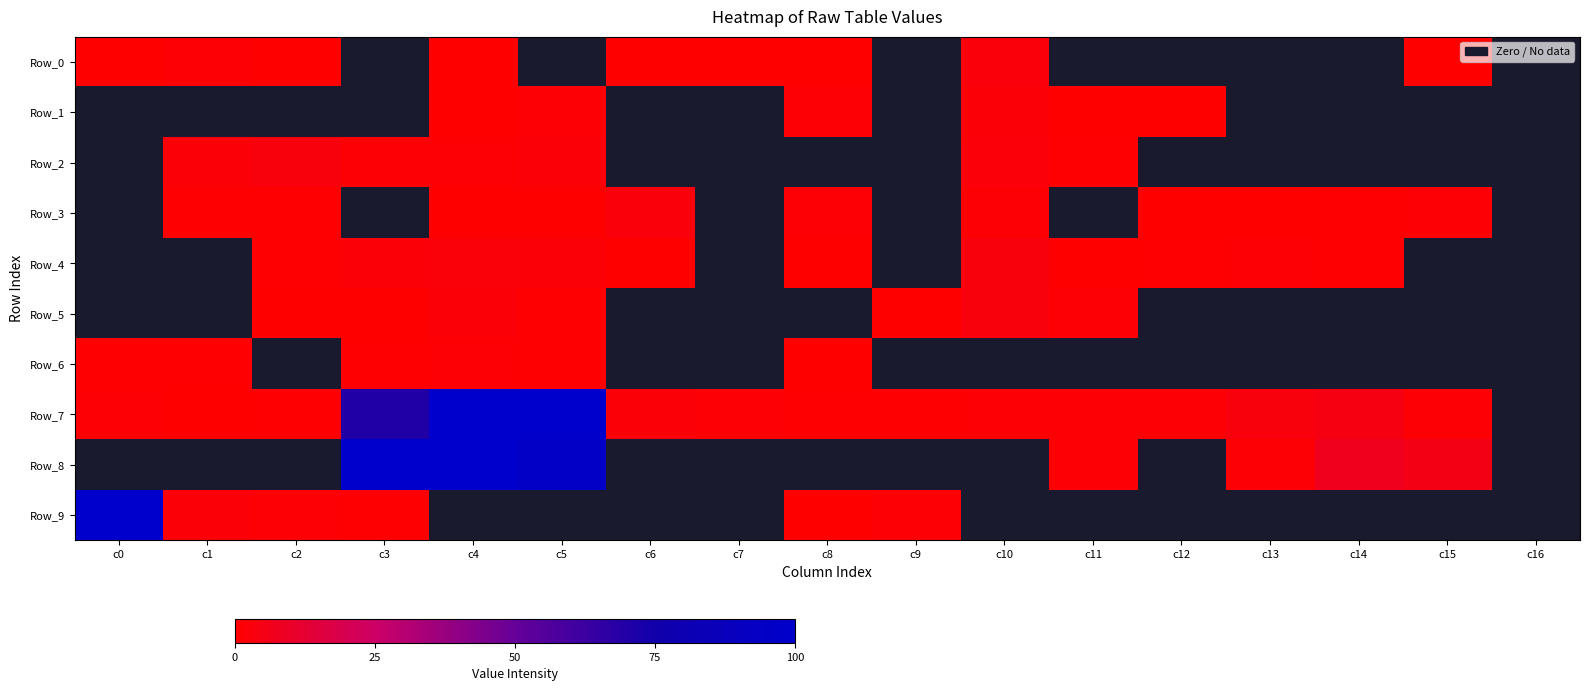

Between c3 and c16, which series saw the biggest shift?

Row_8